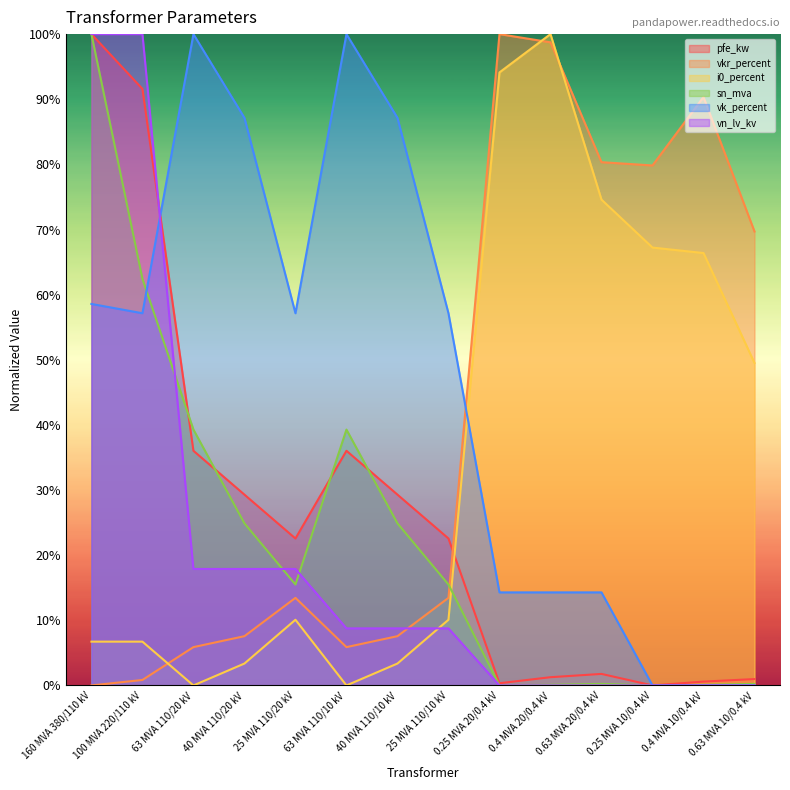

Count the number of categories in the chart.

14